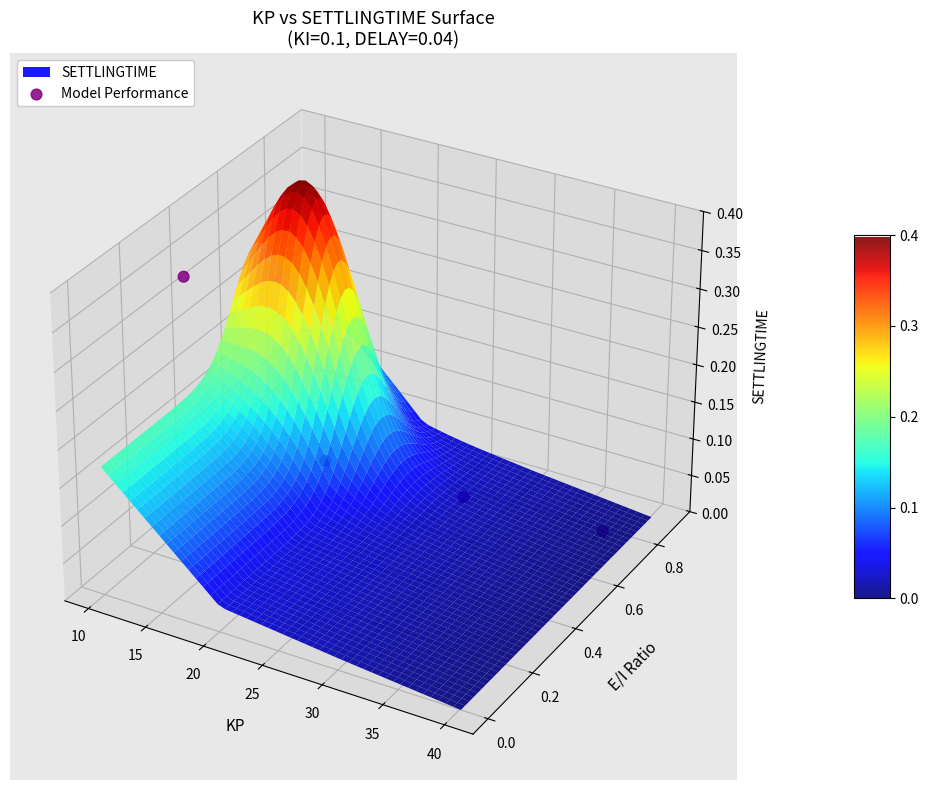

Where does the data first go above 0?

5